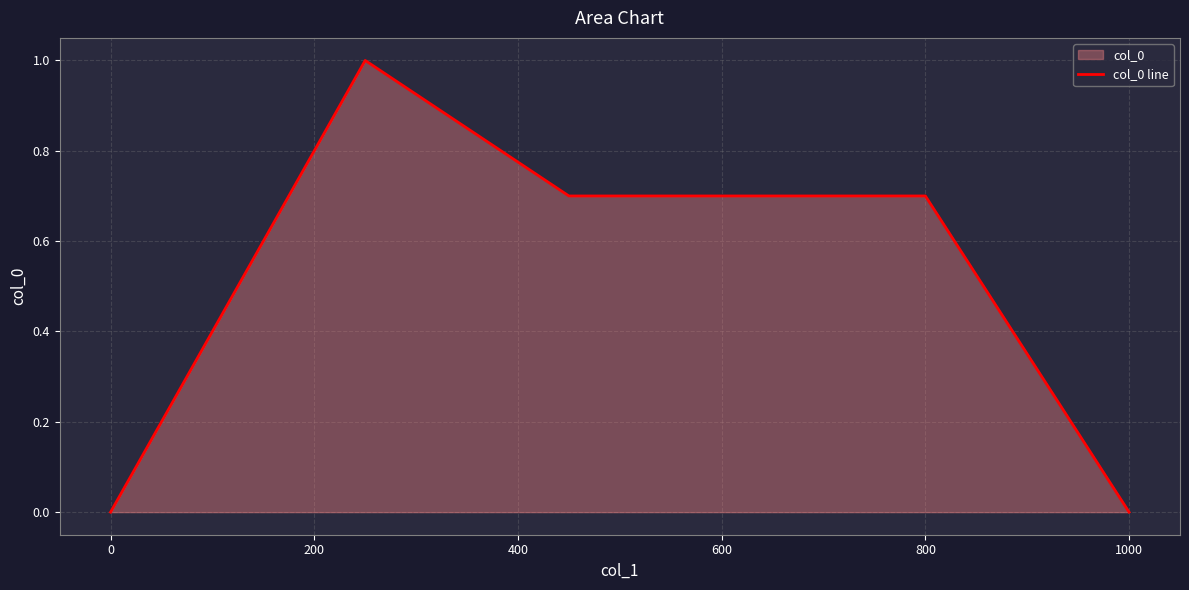

What is the maximum value shown in the chart?

1.0